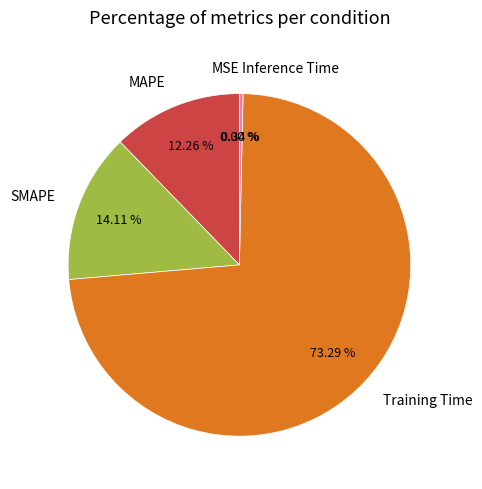

What is the largest slice in the pie chart?

Training Time